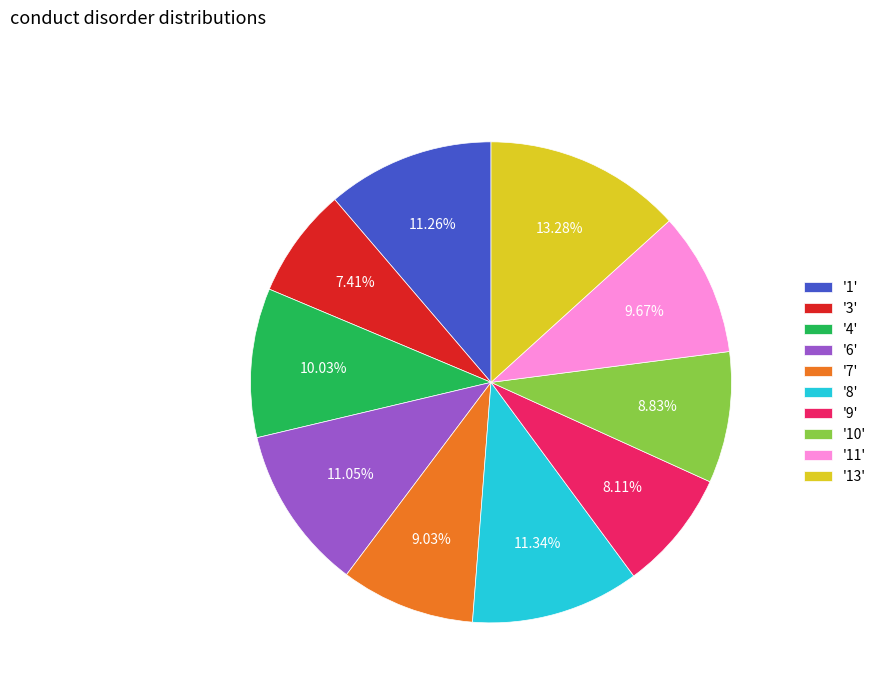

What is the ratio of the value at '6' to the value at '11'?

1.1